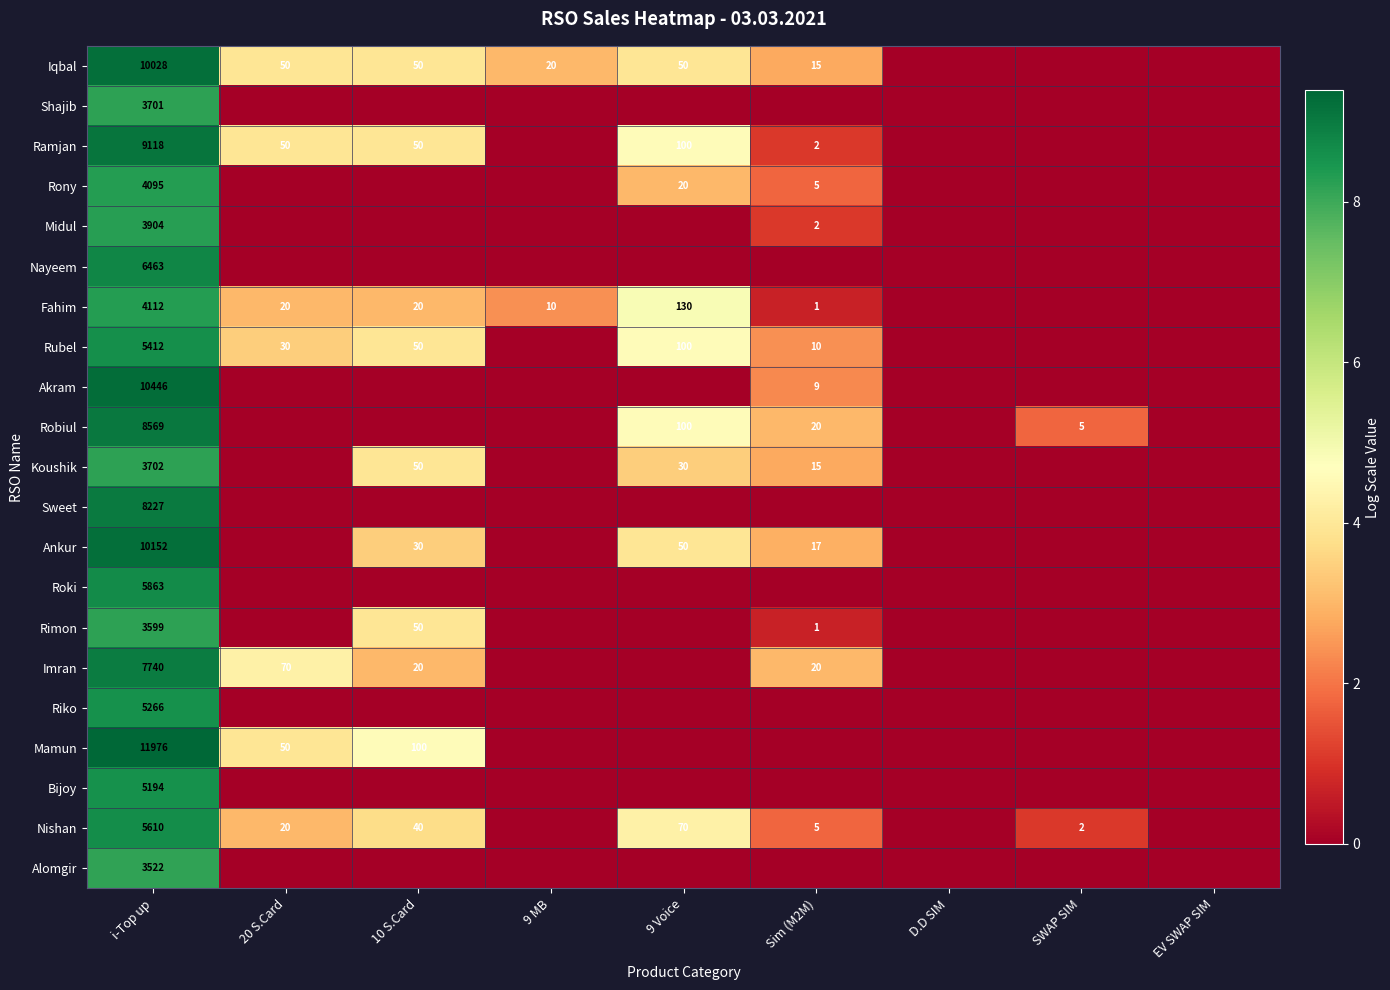

Which has a higher value, i-Top up or 9 MB?

i-Top up